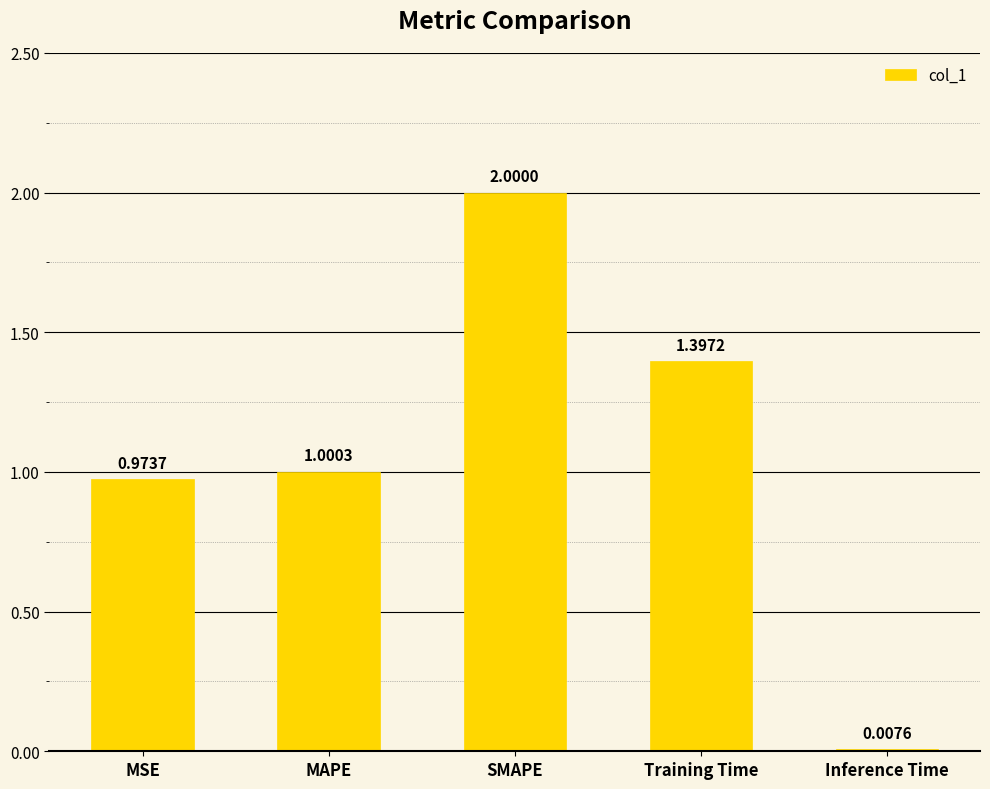

At which label does the data first exceed 1?

MAPE